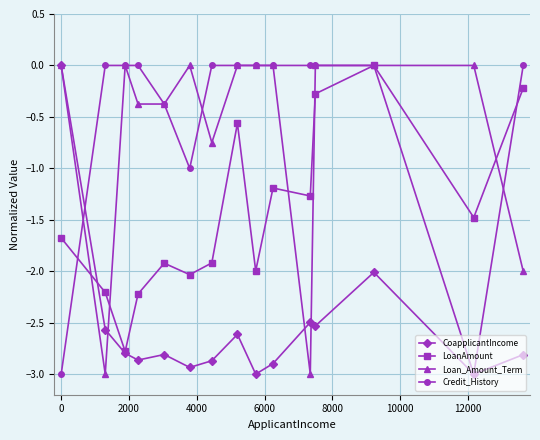

What is the value of the Loan_Amount_Term point at the 11th from the left?

-3.0